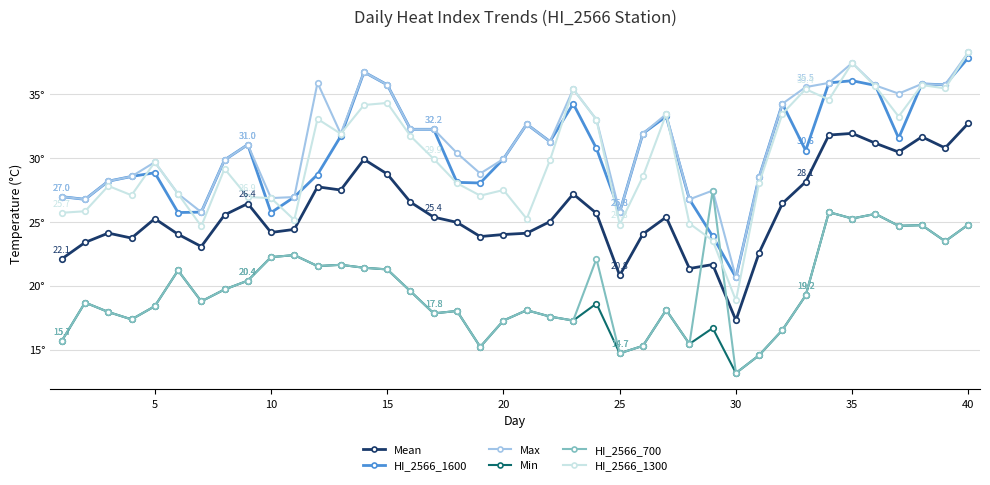

What is the highest value of the Max series?

38.2